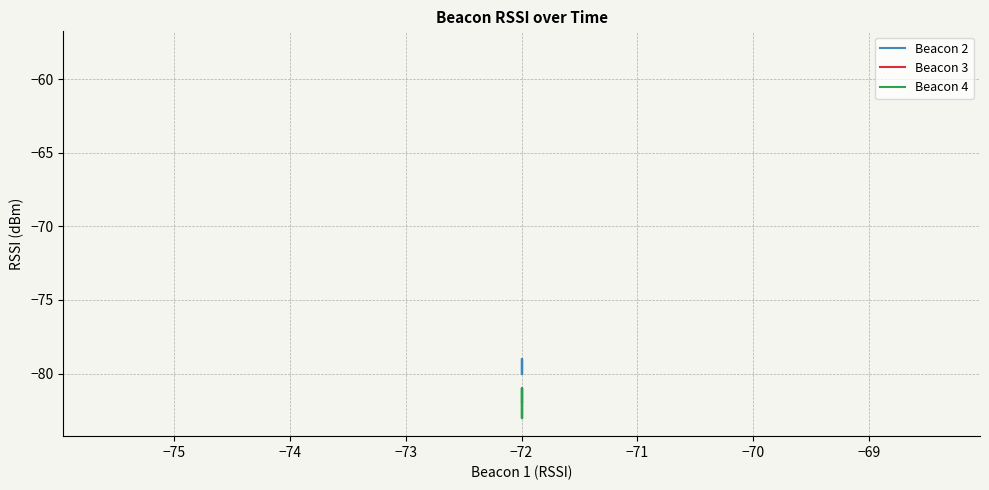

What is the difference between the maximum and second lowest values in the Beacon 2 series?

1